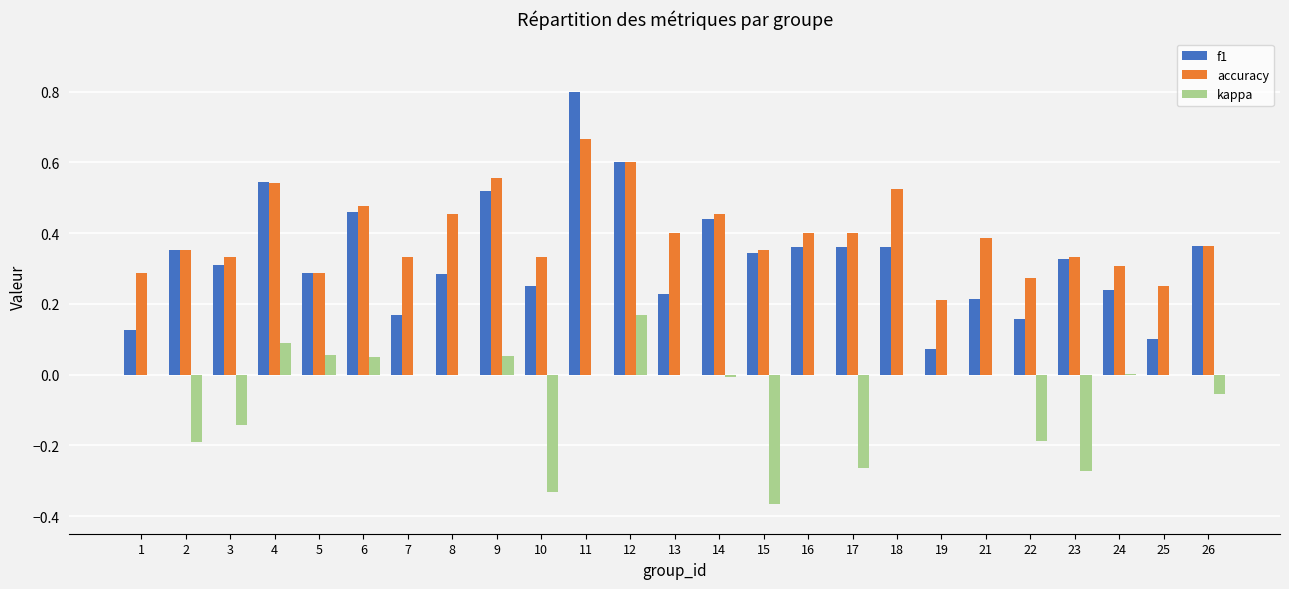

At which label does accuracy reach its peak?

11